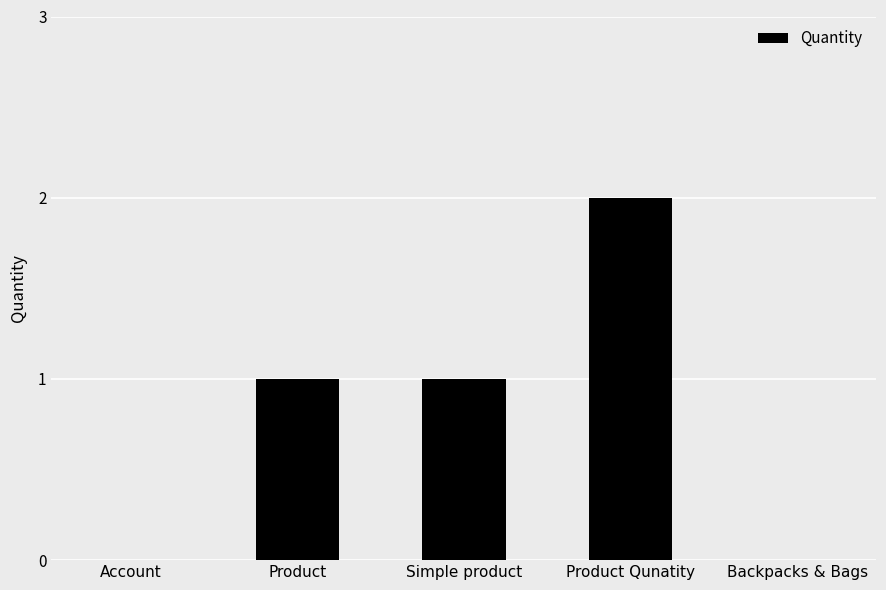

What is the sum of all values?

4